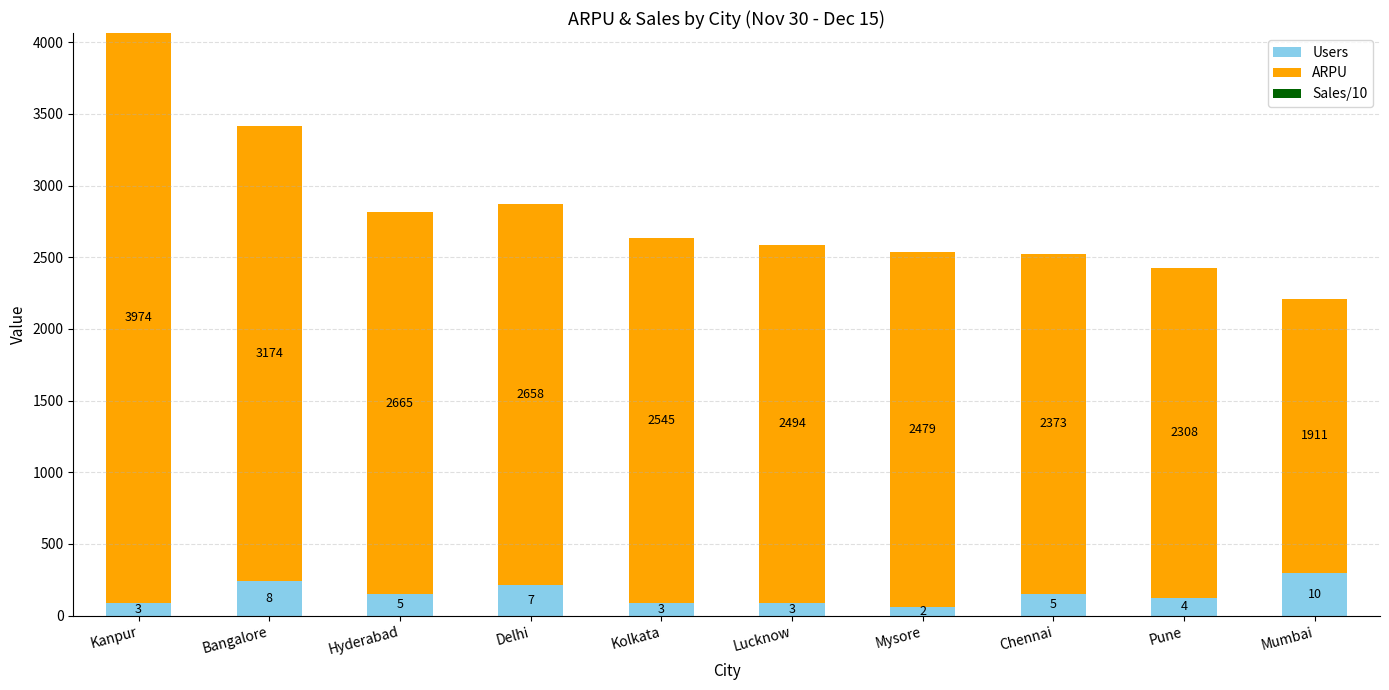

What is the sum of all Users values?

1500